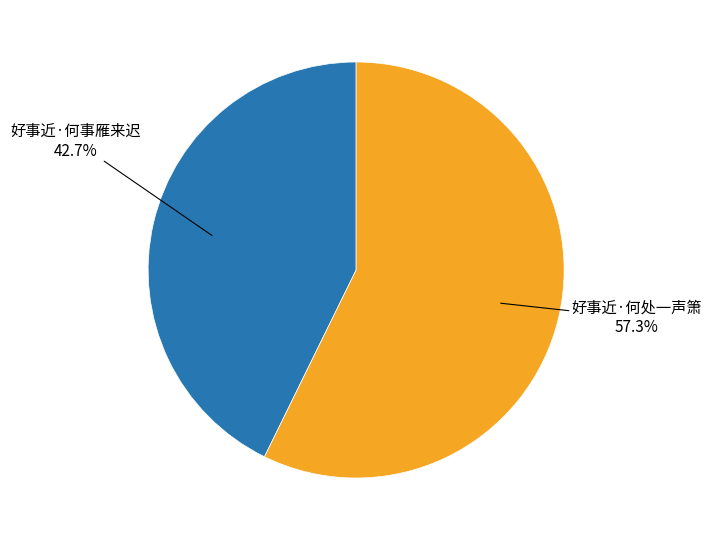

To the nearest percent, what is the difference between the largest and smallest slice percentages?

15%